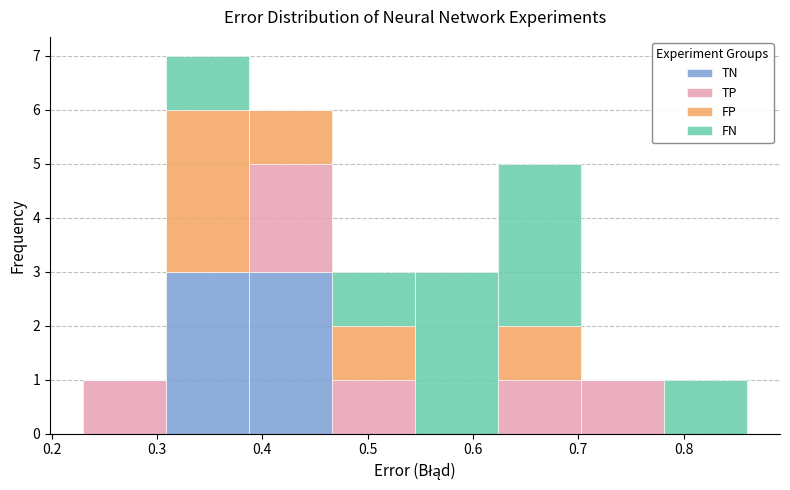

Reading left to right, transcribe this chart: for each stacked bar, give the range it covers on the x-axis and its total height. Neither the bar edges nor the heights are printed on the chart, so give them approximately, as read against the axes.

0.23 to 0.31: 1
0.31 to 0.39: 7
0.39 to 0.47: 6
0.47 to 0.55: 3
0.55 to 0.62: 3
0.62 to 0.70: 5
0.70 to 0.78: 1
0.78 to 0.86: 1